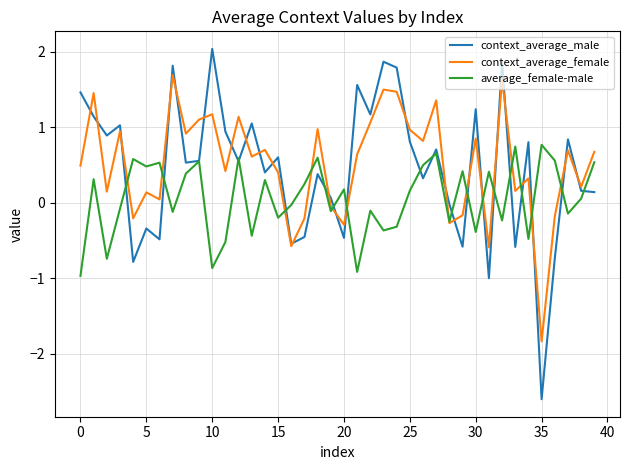

What is the smallest value displayed?

-2.6